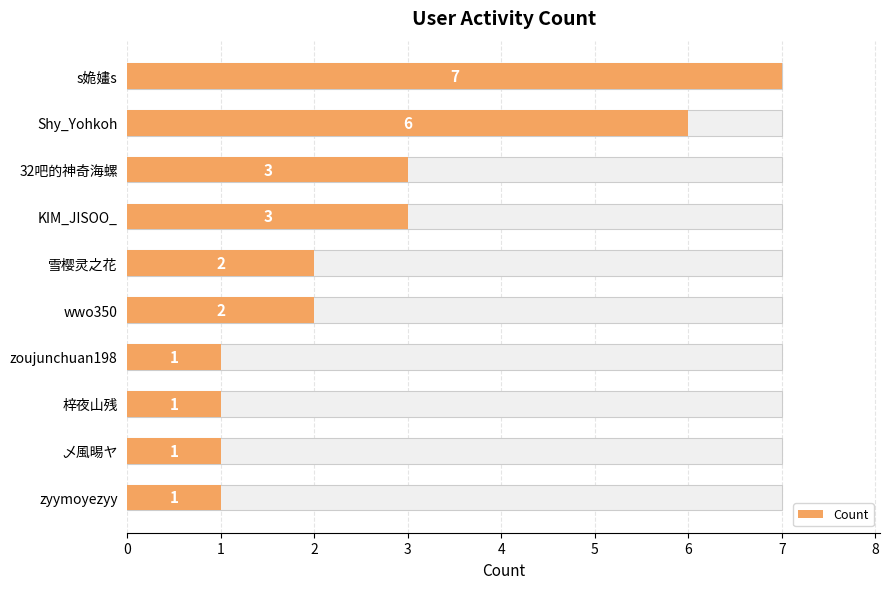

What is the change in value from 0 to 6?

-6